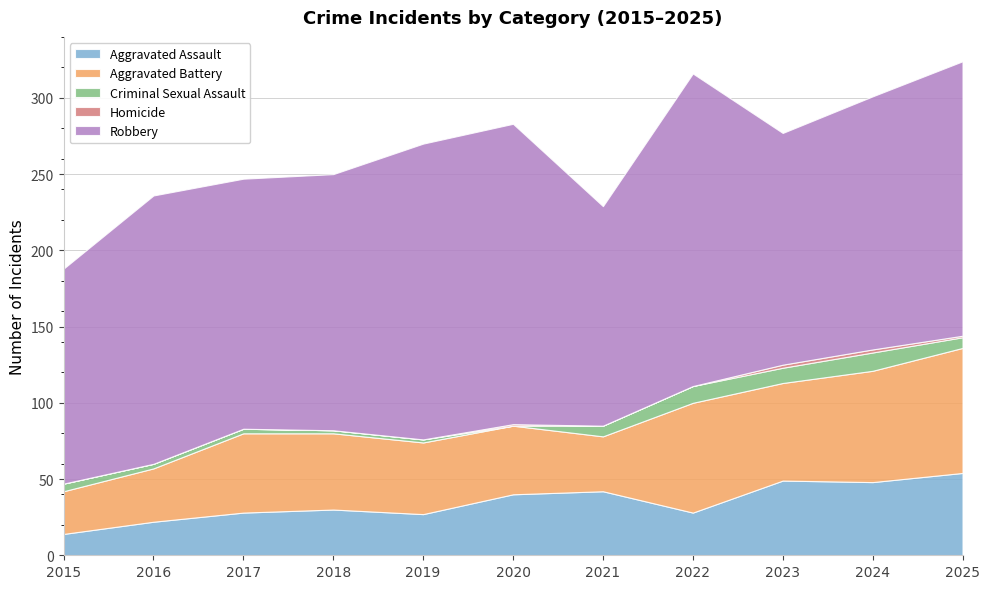

Does the chart have visible grid lines?

Yes